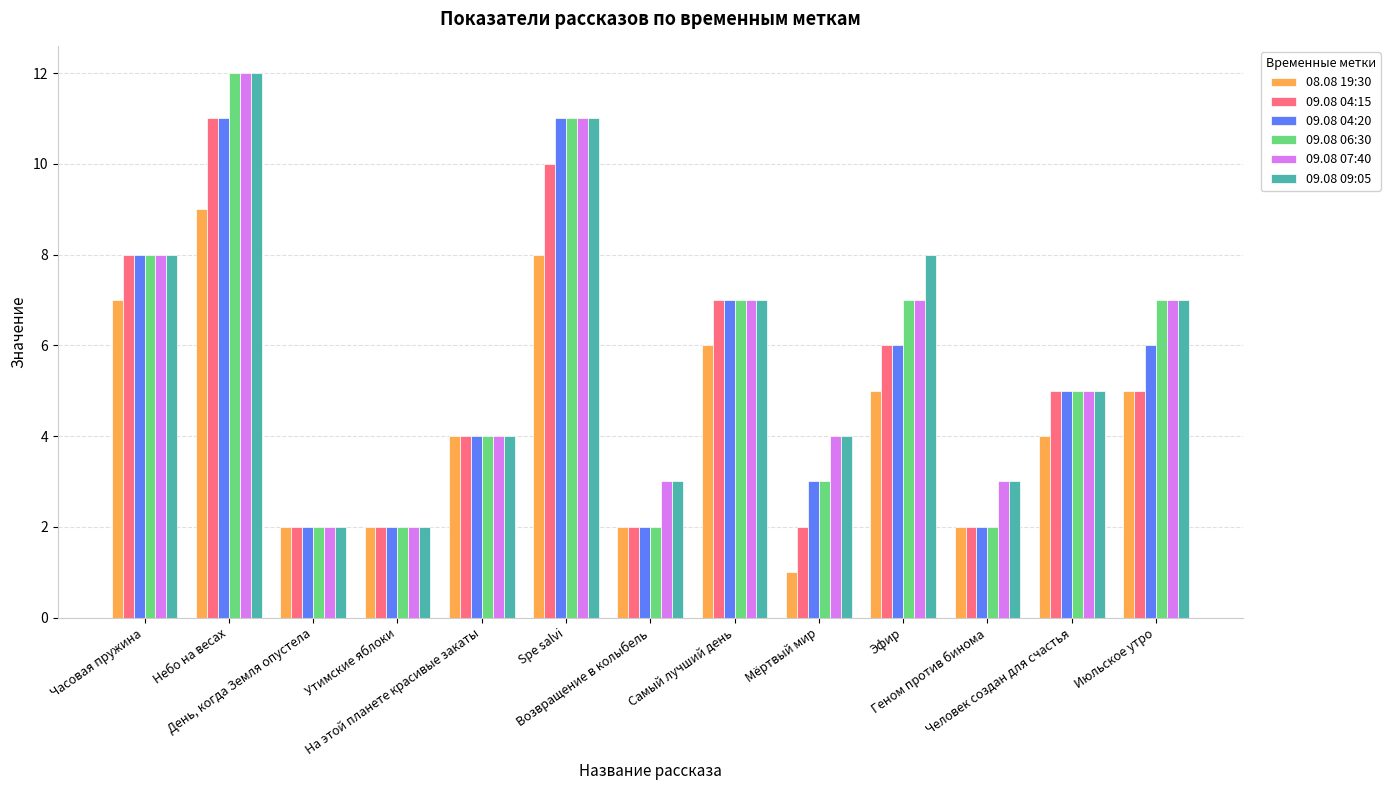

Reading right to left, extract all data points from this chart.

08.08 19:30: 5	4	2	5	1	6	2	8	4	2	2	9	7
09.08 04:15: 5	5	2	6	2	7	2	10	4	2	2	11	8
09.08 04:20: 6	5	2	6	3	7	2	11	4	2	2	11	8
09.08 06:30: 7	5	2	7	3	7	2	11	4	2	2	12	8
09.08 07:40: 7	5	3	7	4	7	3	11	4	2	2	12	8
09.08 09:05: 7	5	3	8	4	7	3	11	4	2	2	12	8